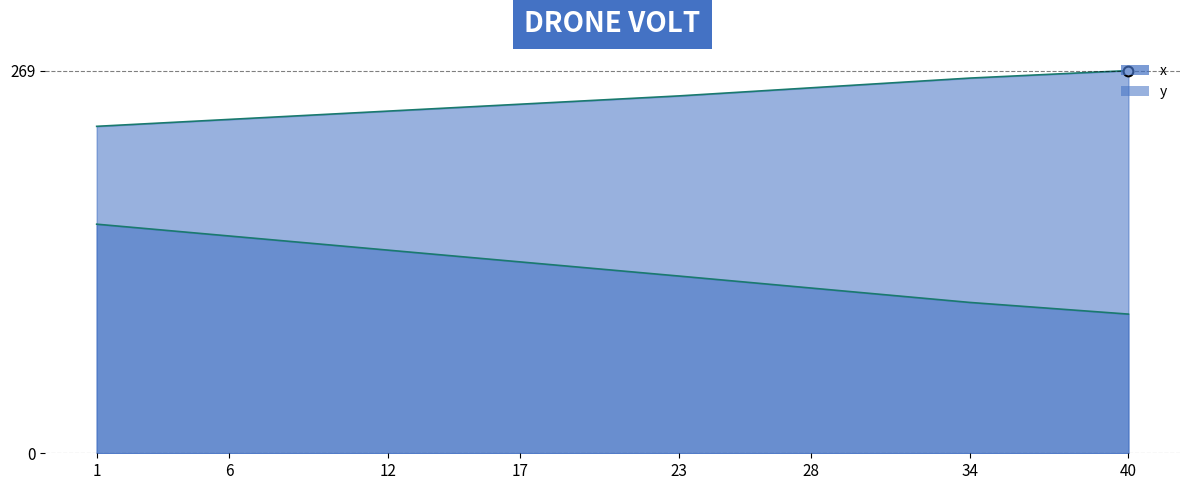

Which label corresponds to the smallest value in the chart?

40